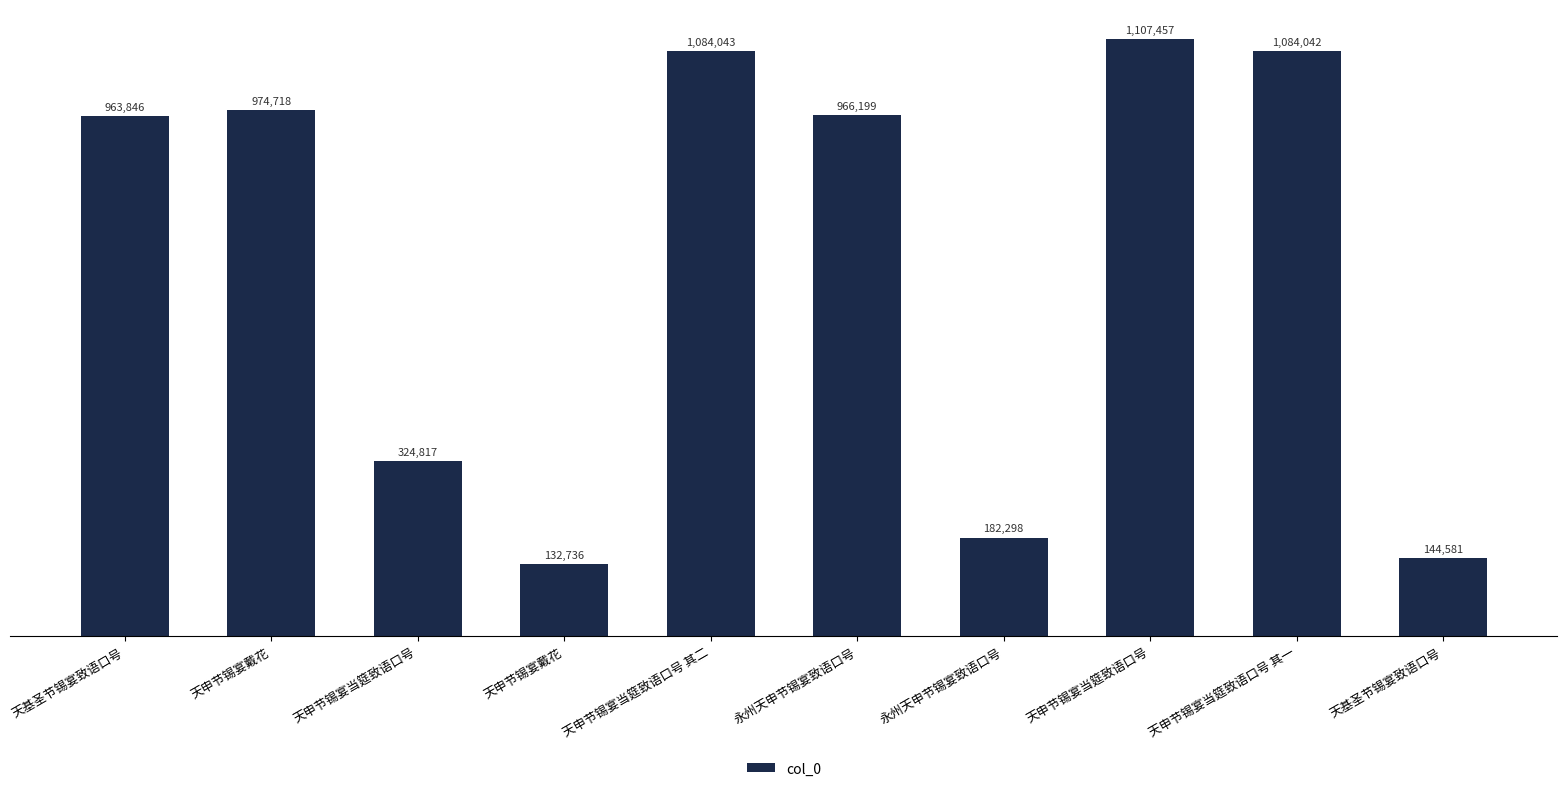

Where does the data first go above 966199?

天申节锡宴戴花